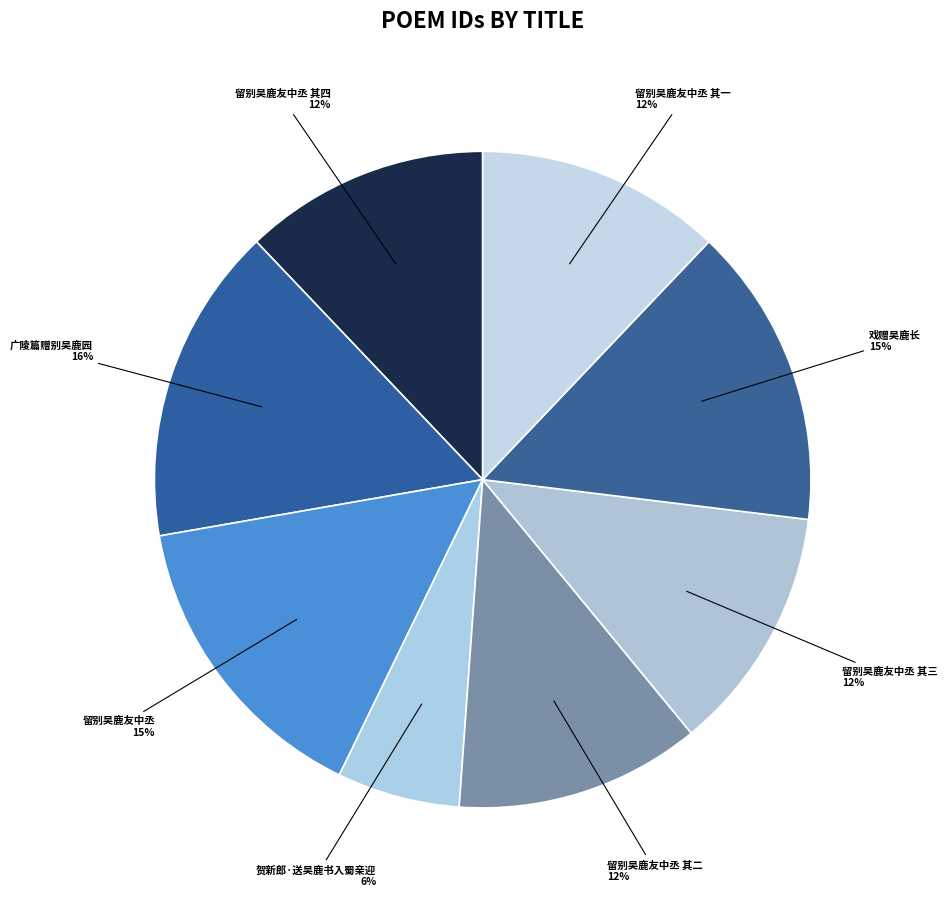

Is the sum of 留别吴鹿友中丞 其四 and 留别吴鹿友中丞 greater than half?

No